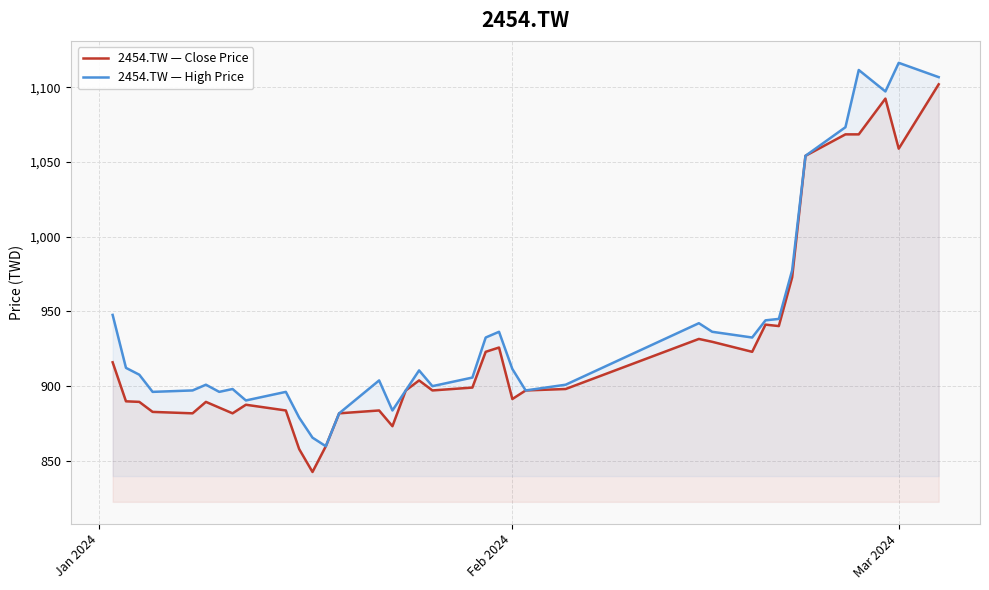

True or false: 2454.TW — Close Price and 2454.TW — High Price cross at least once.

False